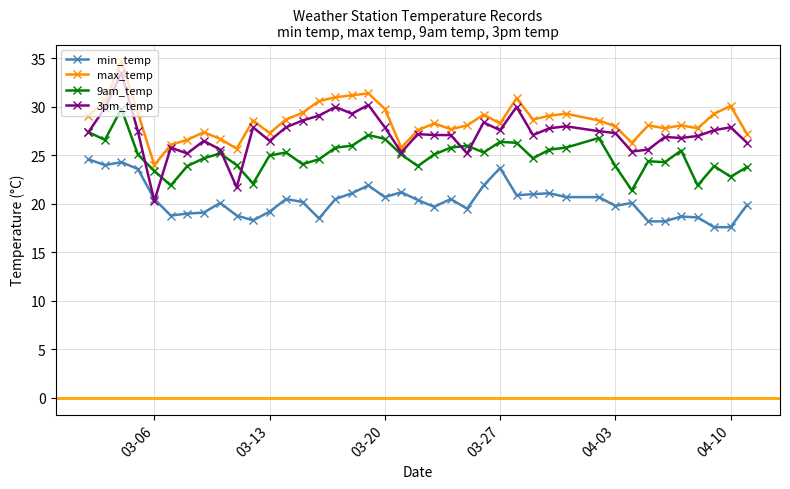

What is the lowest value of the 9am_temp series?

21.4